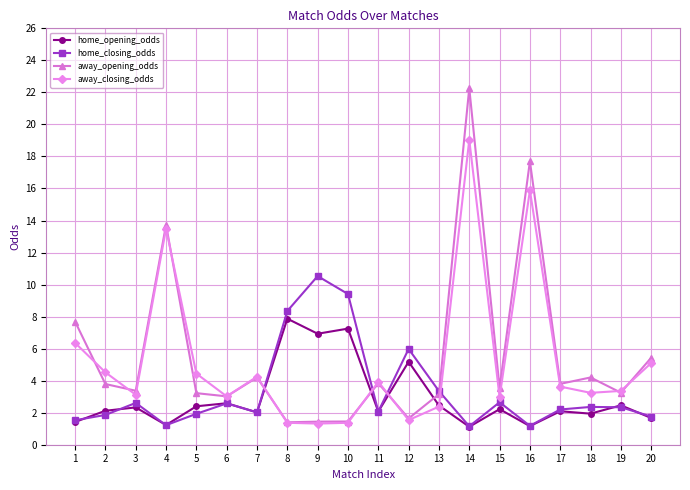

What is the average value of the away_closing_odds series?

5.2